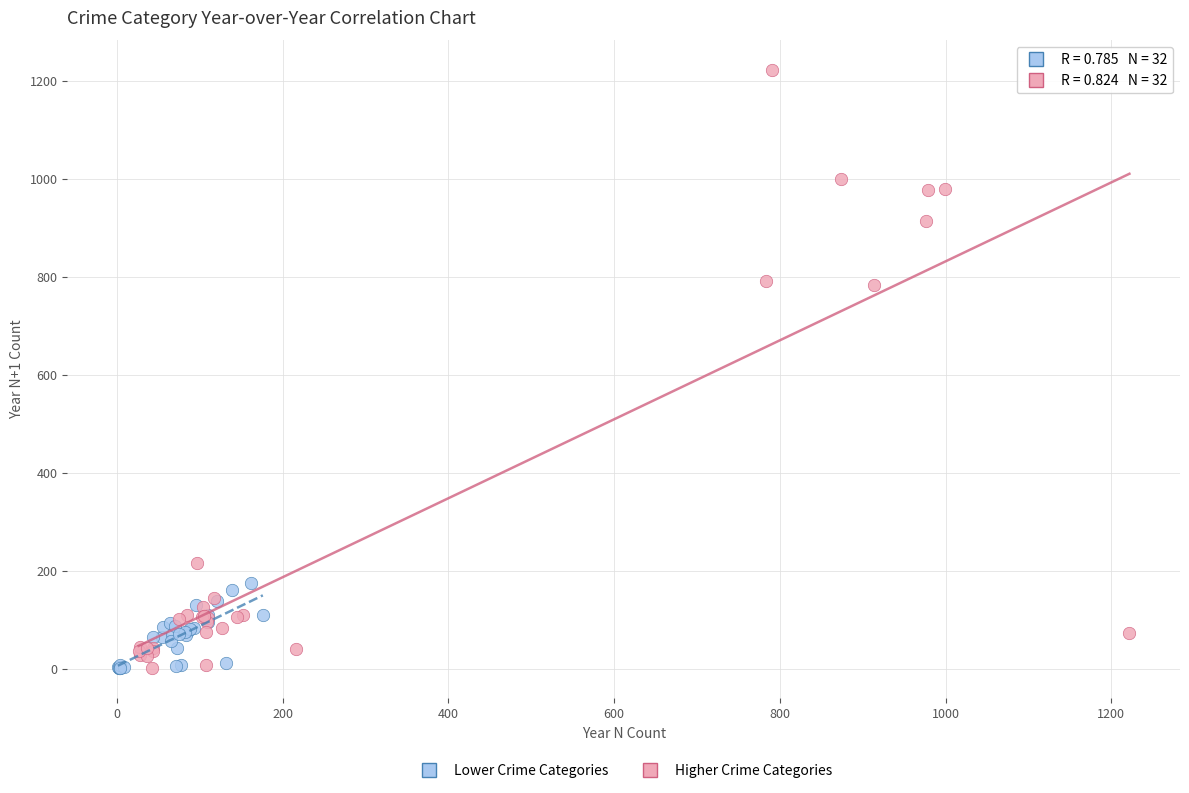

Which series contains the highest Y value?

Higher Crime Categories